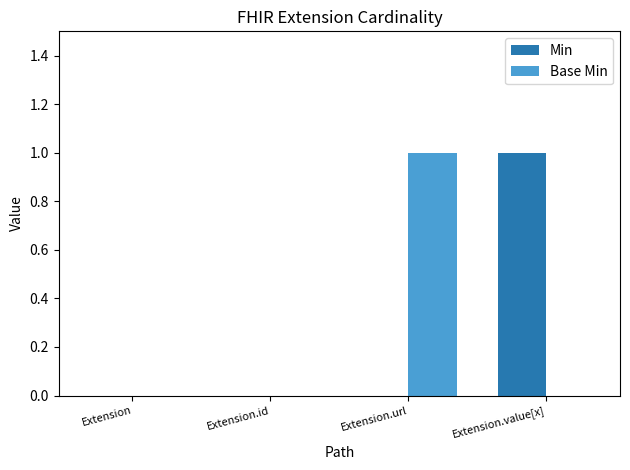

Between Extension.id and Extension.url, which series saw the biggest shift?

Base Min